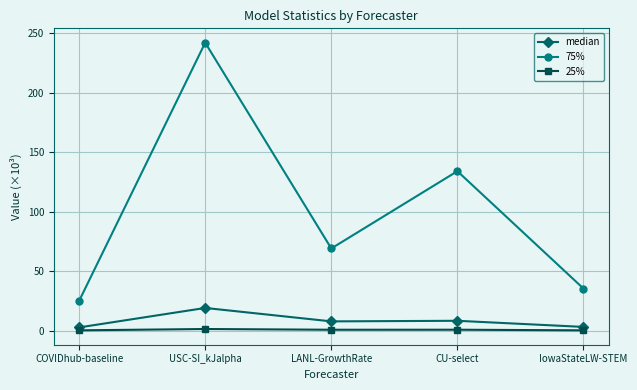

At which category is the sum across all series the highest?

USC-SI_kJalpha